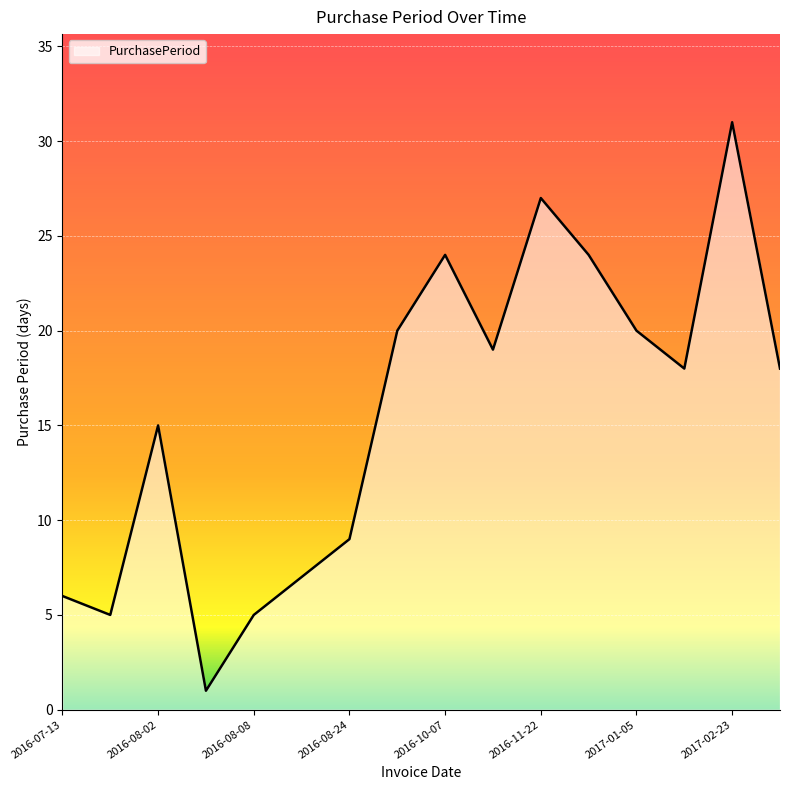

Reading left to right, extract all data points from this chart.

6	5	15	1	5	7	9	20	24	19	27	24	20	18	31	18